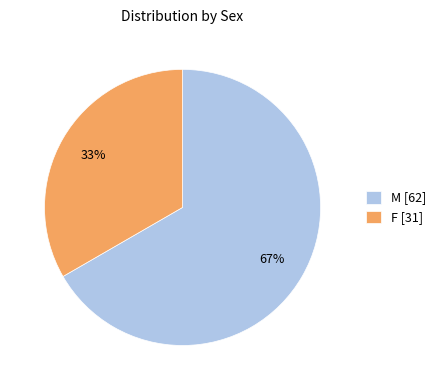

How many segments does this pie chart have?

2